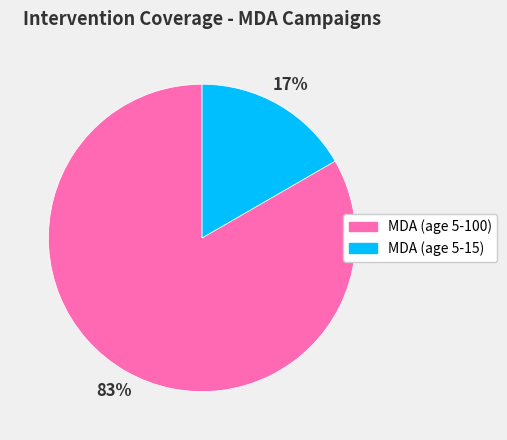

To the nearest percent, what is the combined percentage of MDA (age 5-100) and MDA (age 5-15)?

100%